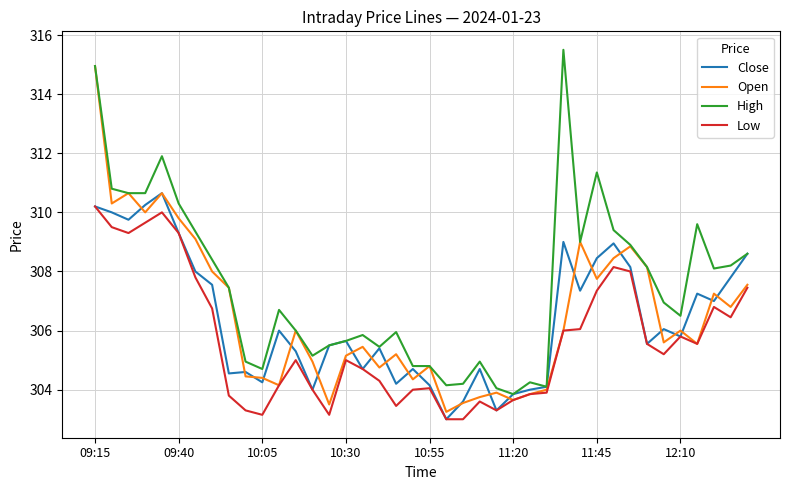

What is the maximum value for Low?

310.2